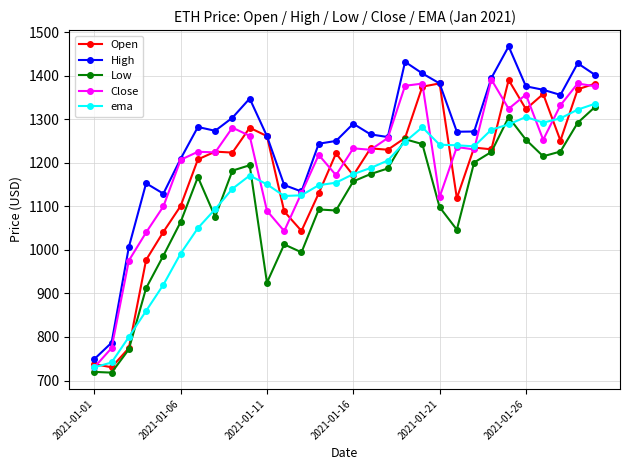

Which series has the largest total across all categories?

High